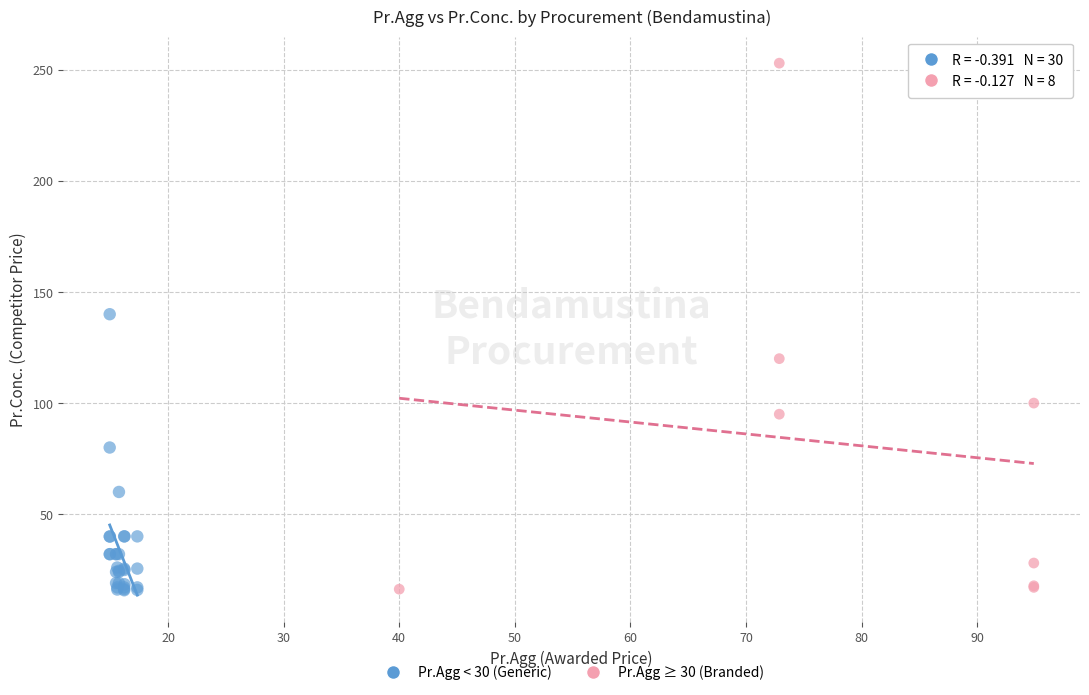

Which series reaches the maximum Y coordinate?

Pr.Agg ≥ 30 (Branded)